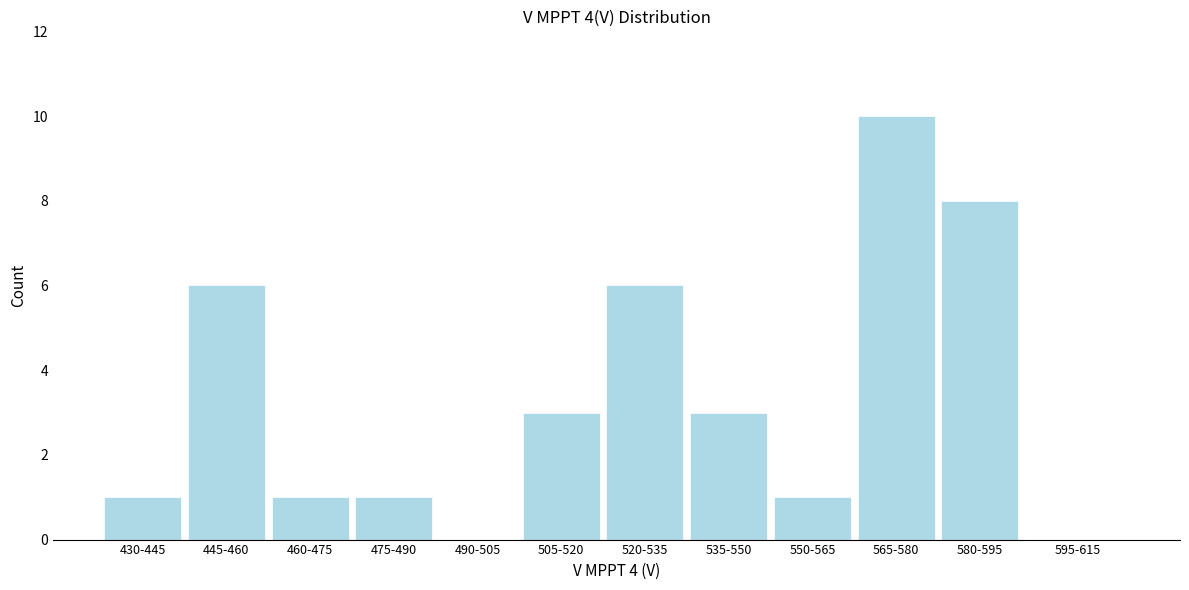

Reading left to right, what are all the values shown in this chart?

430-445=1	445-460=6	460-475=1	475-490=1	490-505=0	505-520=3	520-535=6	535-550=3	550-565=1	565-580=10	580-595=8	595-615=0